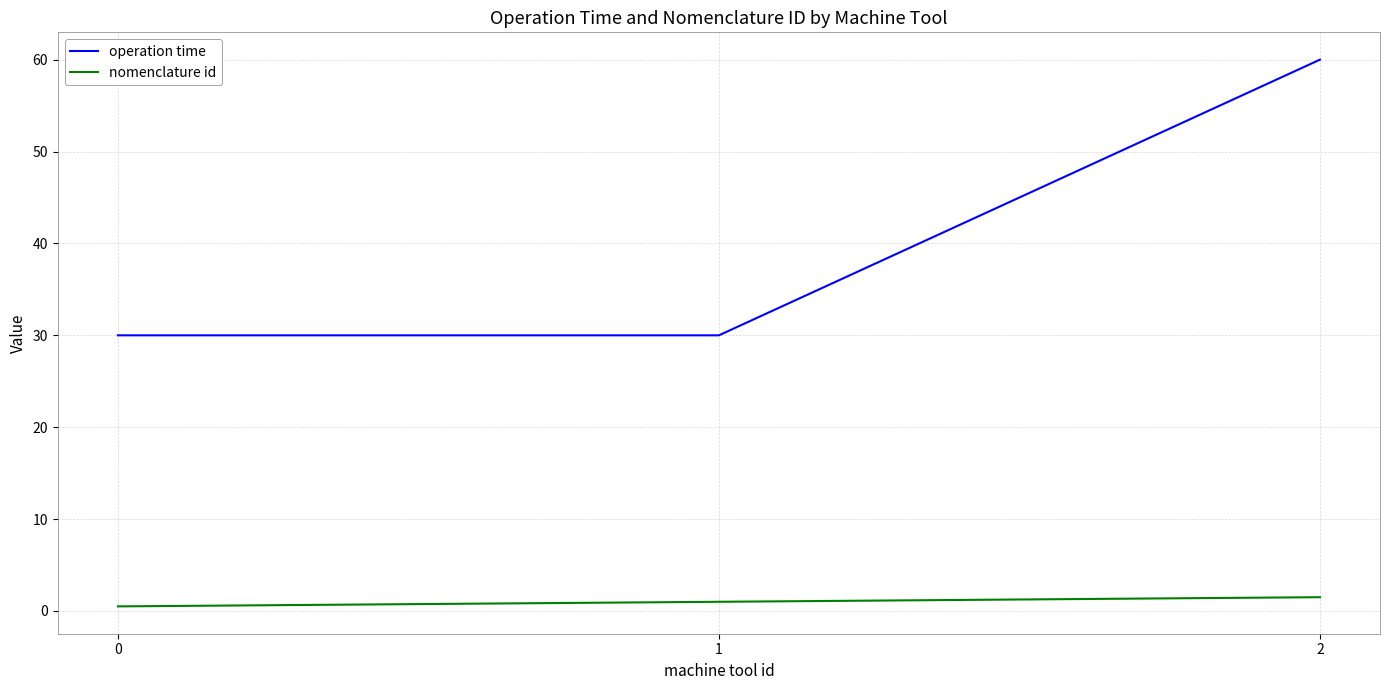

What is the average value of the operation time series?

40.0